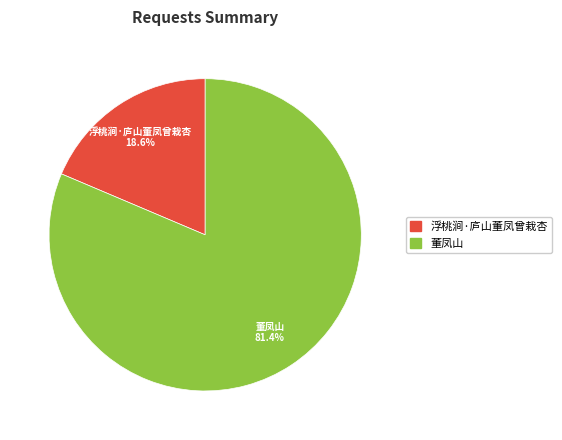

Between 董凤山 and 浮桃涧·庐山董凤曾栽杏, which is larger?

董凤山